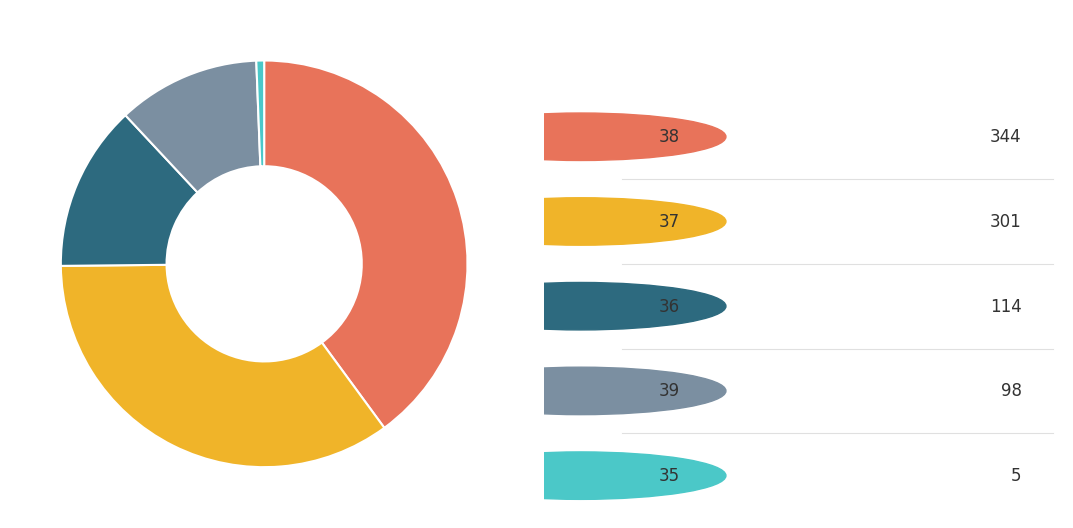

Is there any slice that represents more than half of the pie?

No